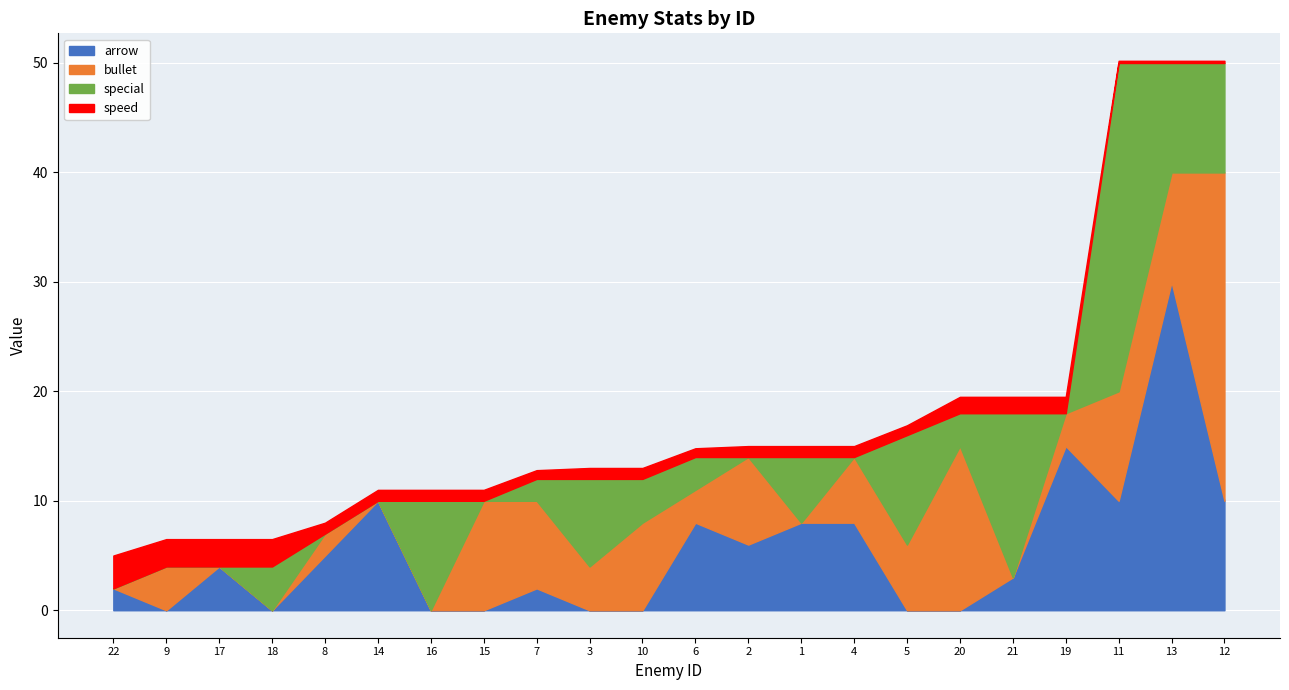

The value of special at 3 is 2.3. True or false?

False